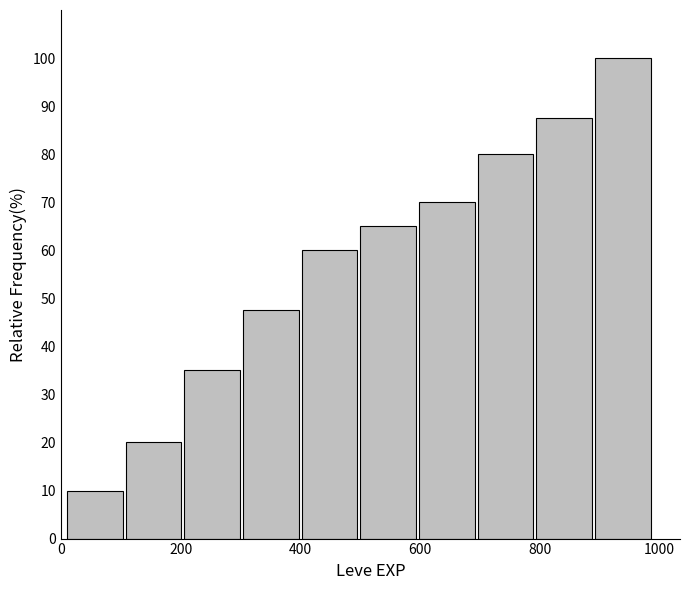

Reading left to right, list every bar in this chart as the range it spans on the x-axis followed by its height. Neither the bar edges nor the heights are printed on the chart, so give them approximately, as read against the axes.

10 to 108: 10
108 to 206: 20
206 to 304: 35
304 to 402: 48
402 to 500: 60
500 to 598: 65
598 to 696: 70
696 to 794: 80
794 to 892: 88
892 to 990: 100